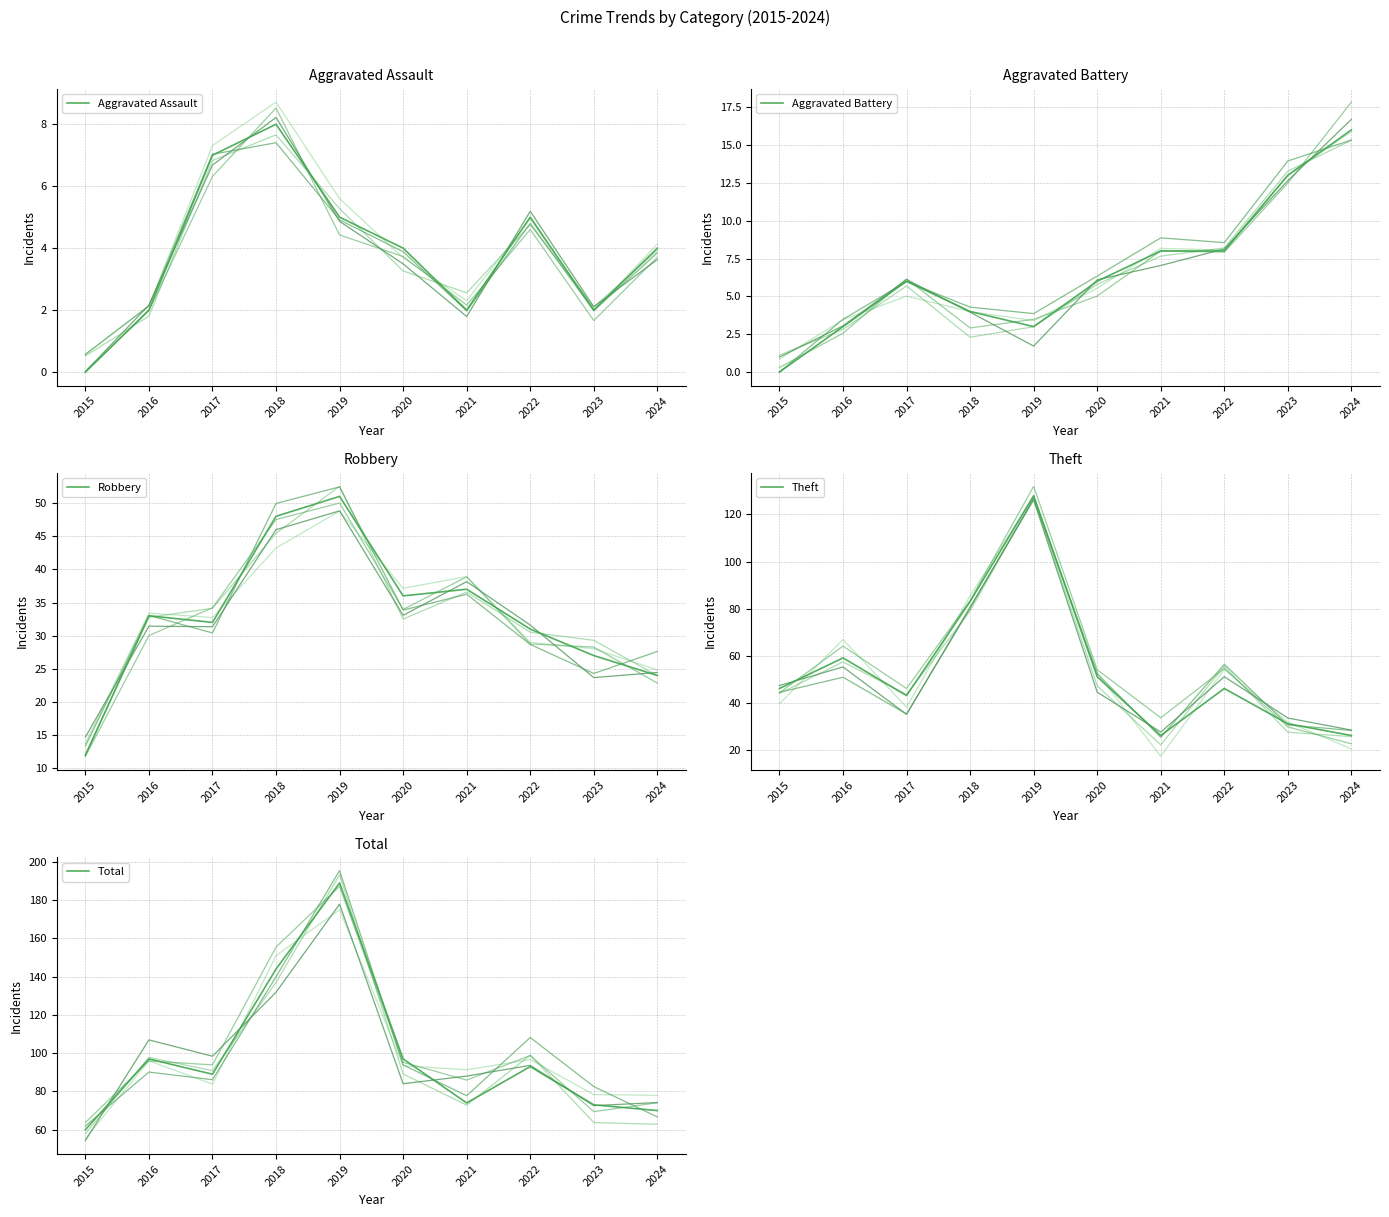

Is it true that Aggravated Battery equals 8 at 2023?

False